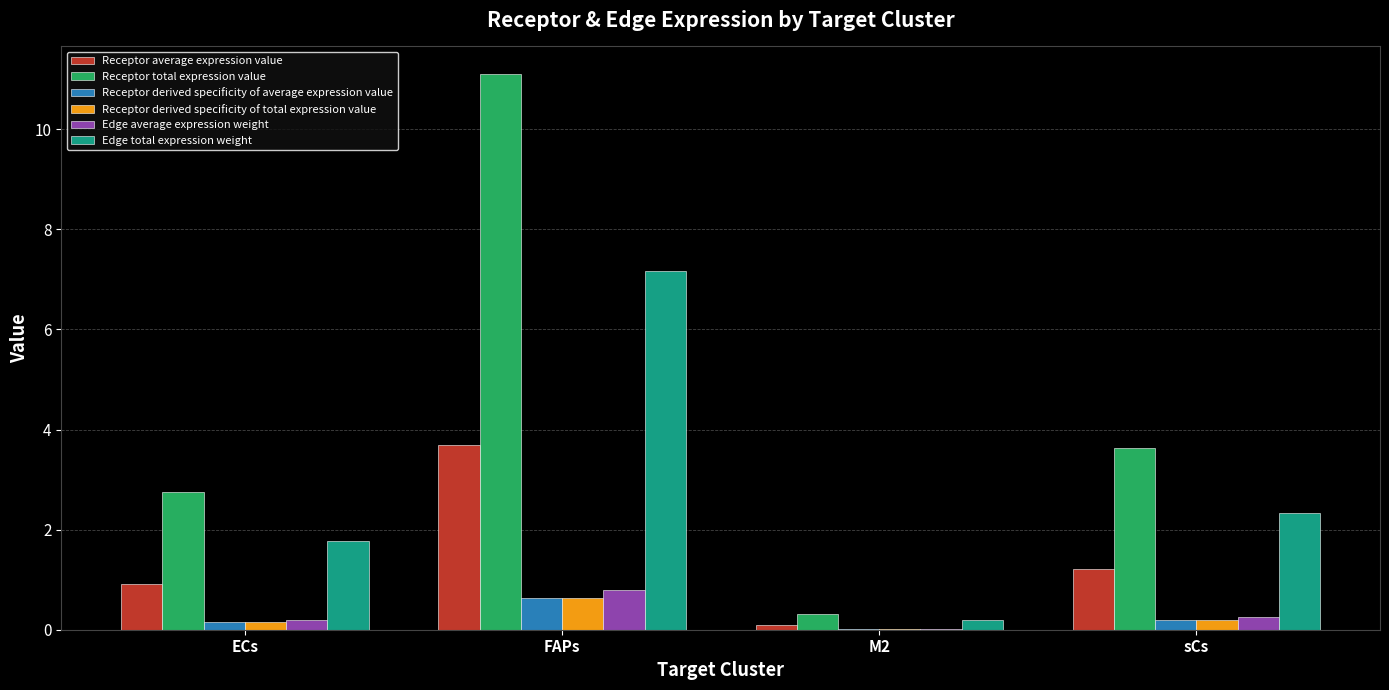

Which series has the largest range (max minus min)?

Receptor total expression value